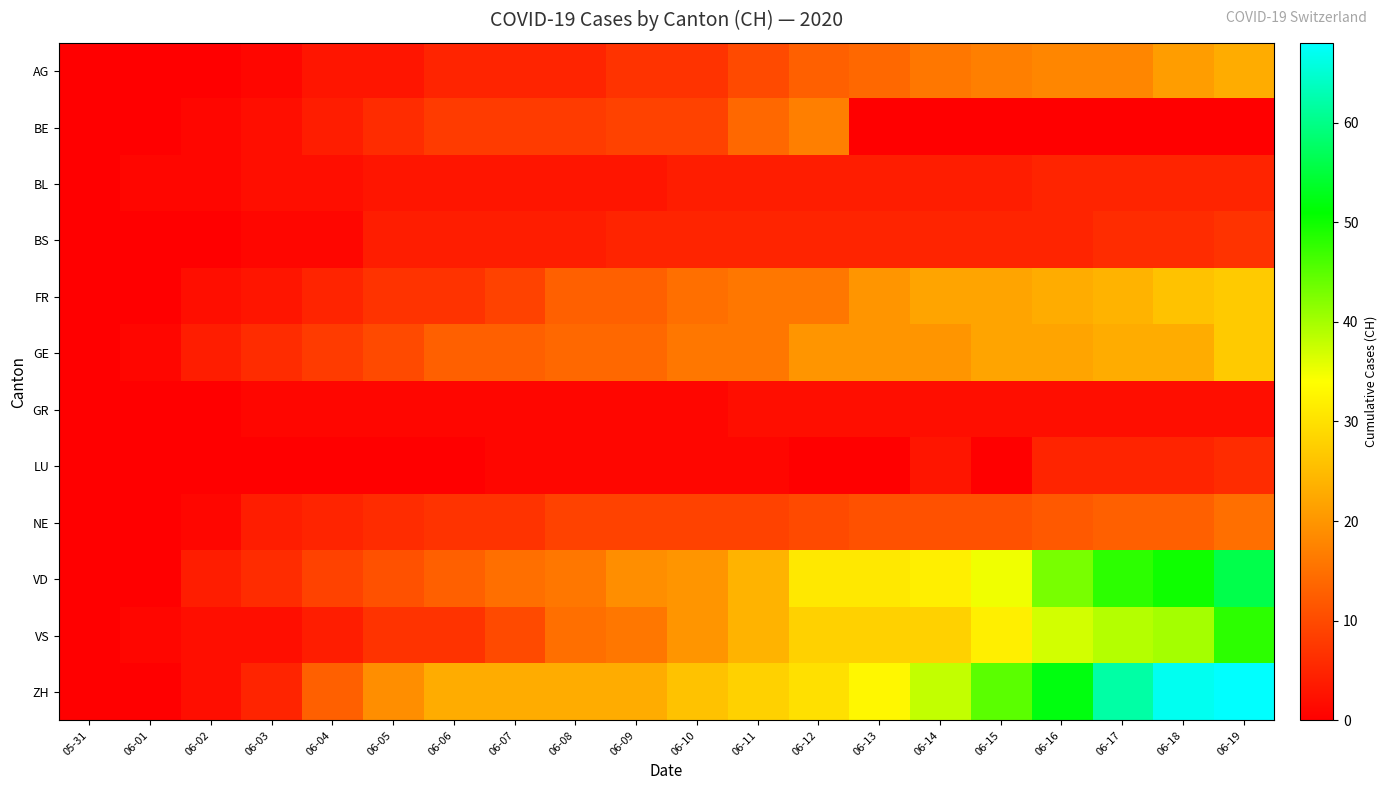

What is the total value across all series at 06-12?

176